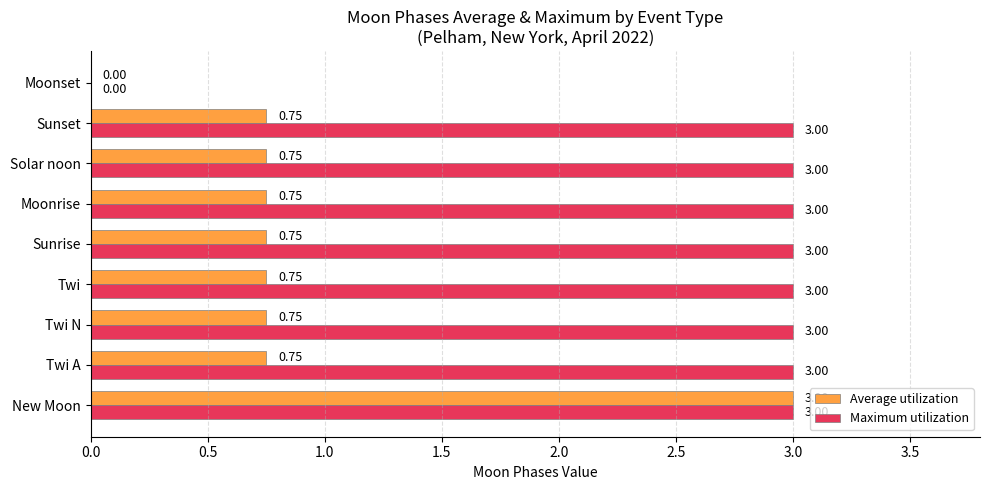

What is the sum of the Maximum utilization values at Sunrise and Twi?

6.0